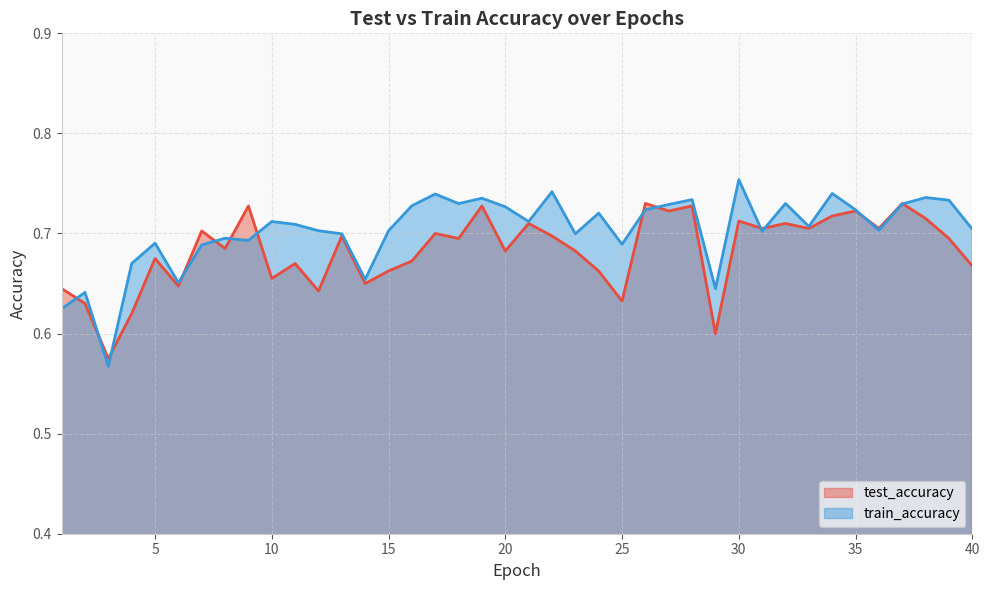

Which series has the largest total across all categories?

train_accuracy